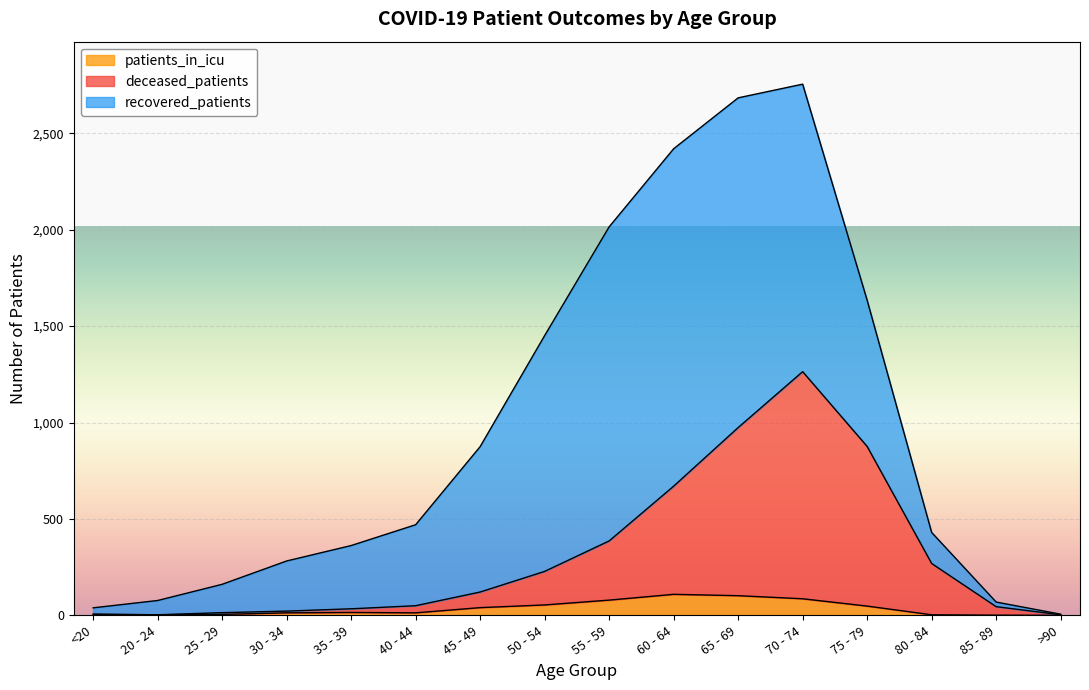

Where is the first local minimum for deceased_patients?

20 - 24